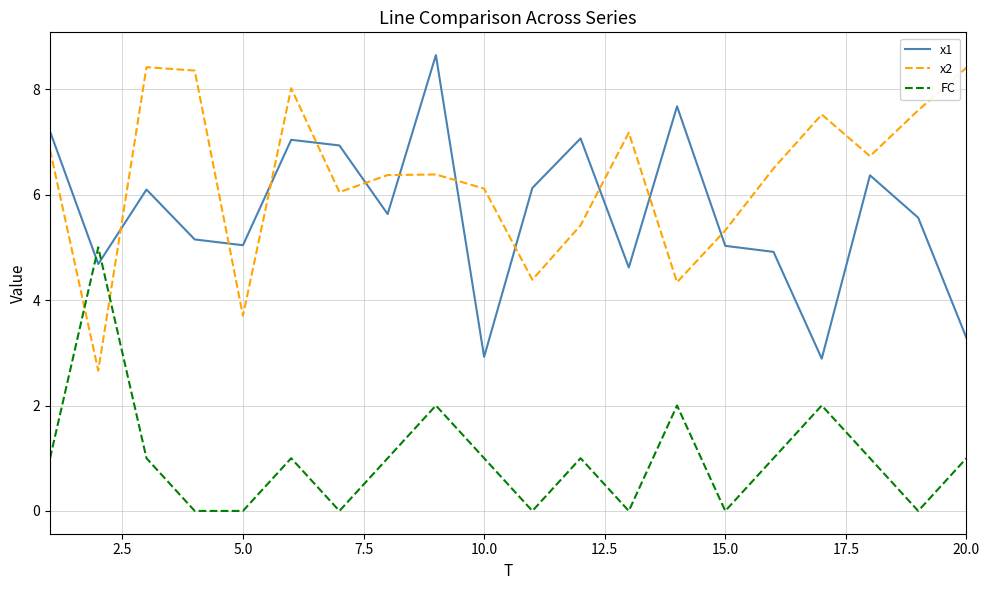

Which series ends up on top after the final intersection of x1 and FC?

x1